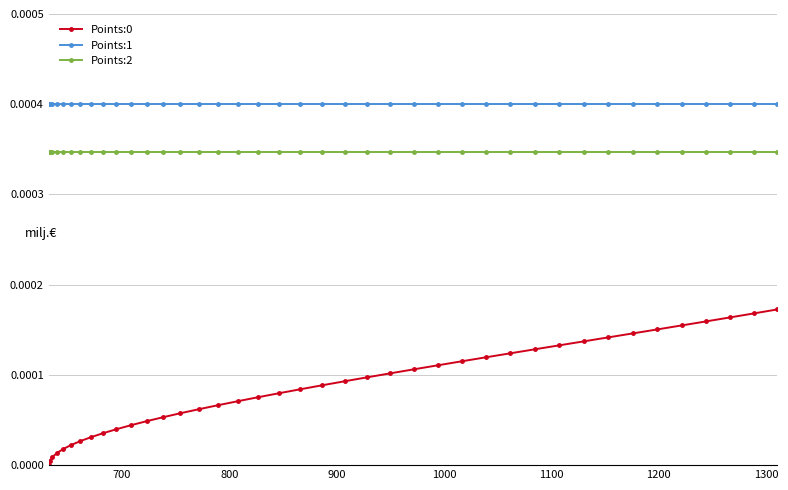

True or false: Points:1 and Points:0 intersect in this chart.

False